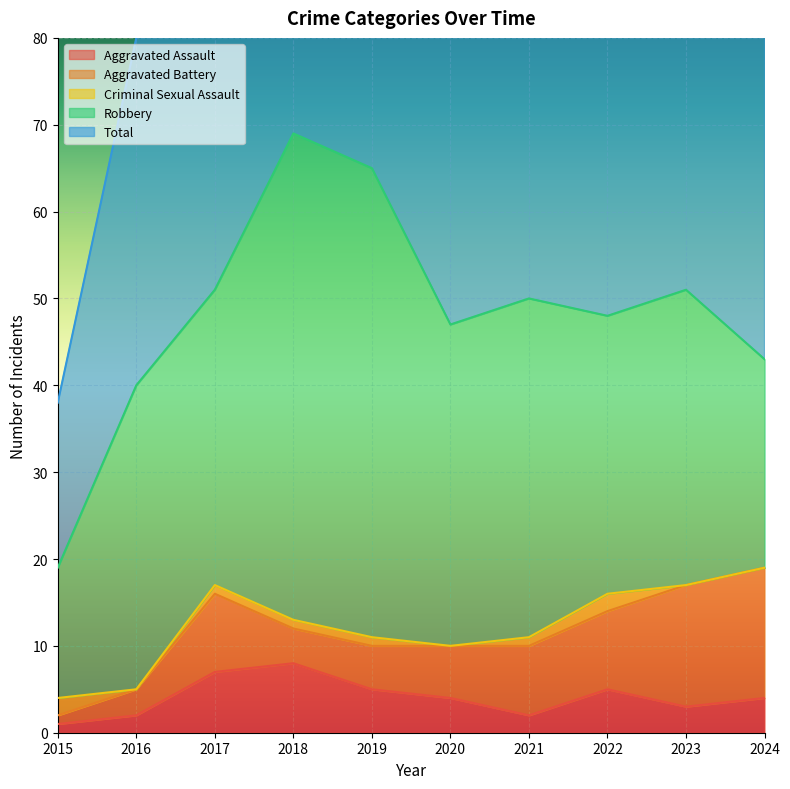

Where does the Aggravated Assault series first go above 4?

2017